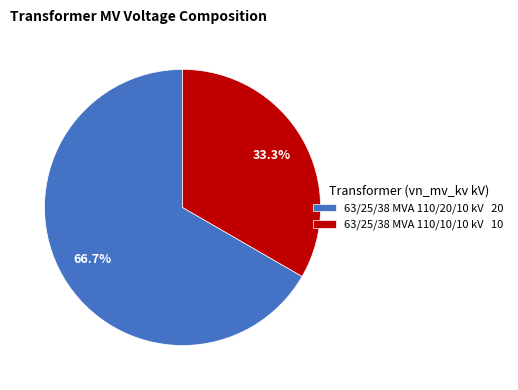

Which category has the biggest portion of the pie?

63/25/38 MVA 110/20/10 kV